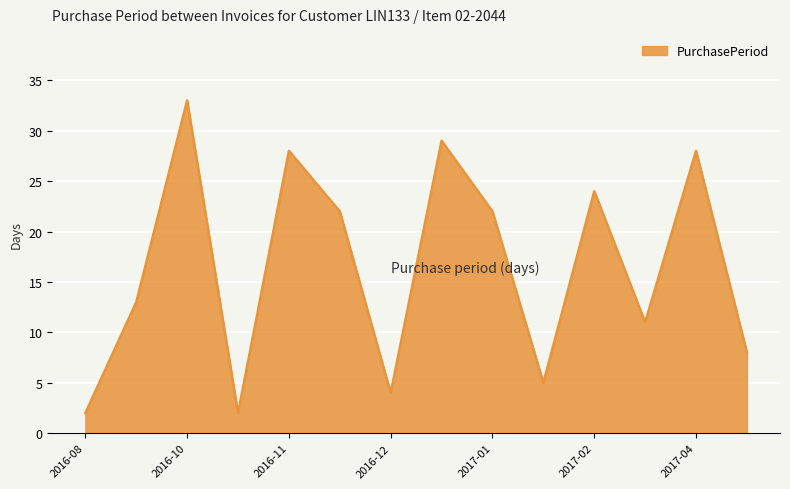

What is the greatest value displayed?

33